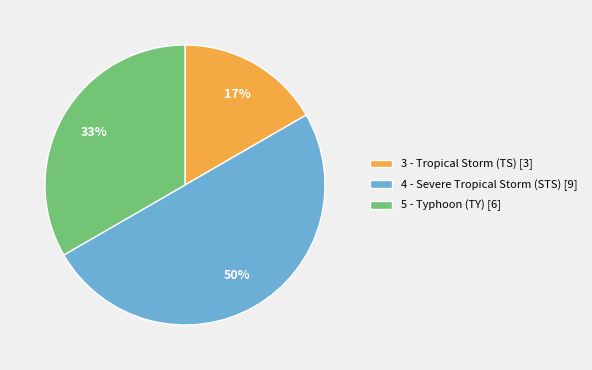

To the nearest percent, what is the combined percentage of 3 - Tropical Storm (TS) [3] and 5 - Typhoon (TY) [6]?

50%